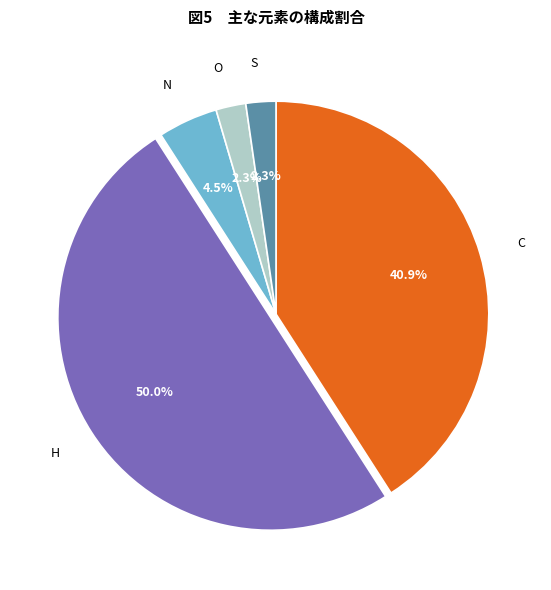

Is C the majority of the pie?

No